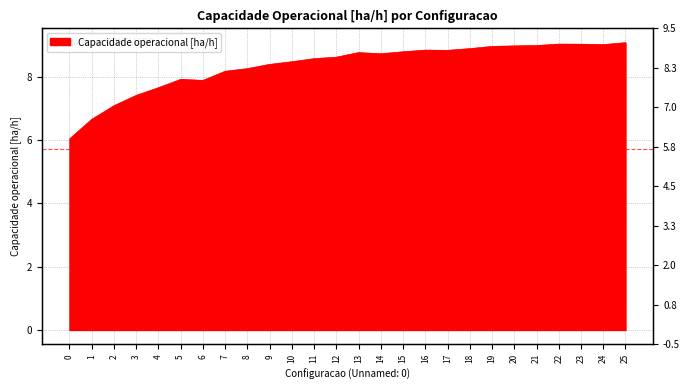

Does the chart display data point markers on the line(s)?

No